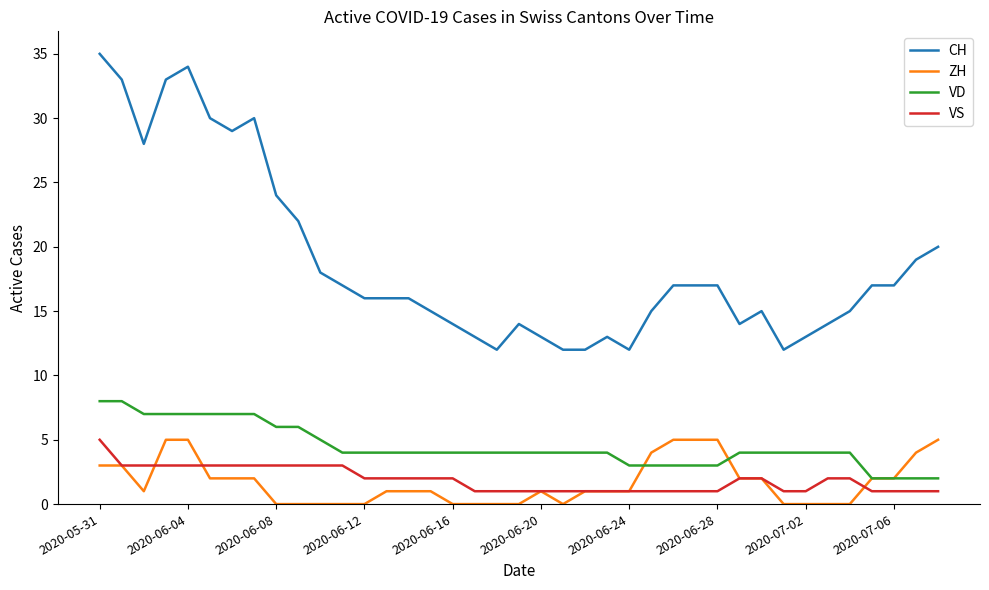

What is the maximum value shown in the chart?

35